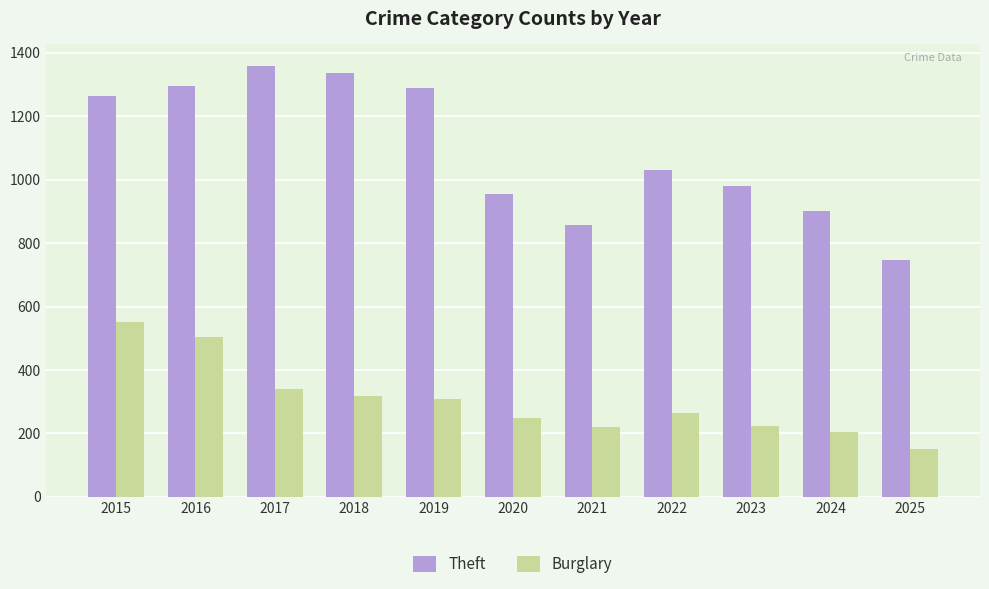

Which series has the largest total across all categories?

Theft